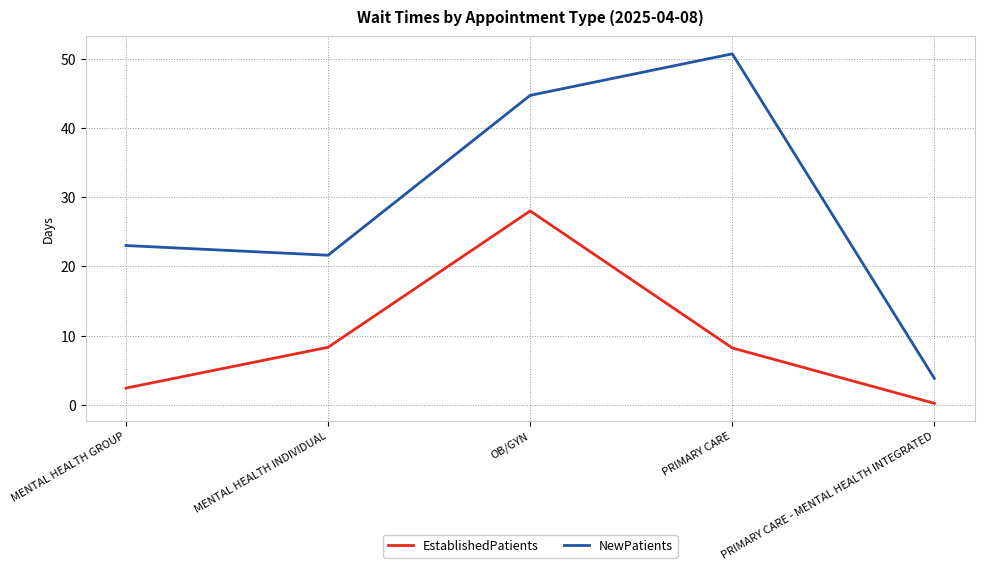

Which category has the highest value in the NewPatients series?

PRIMARY CARE